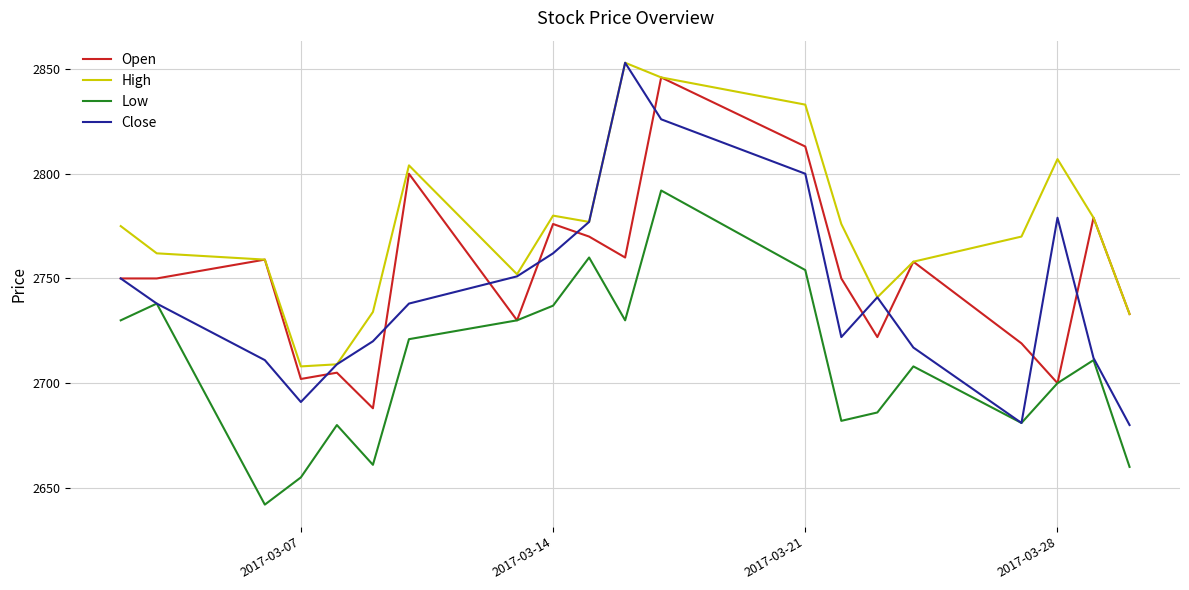

Which series has the largest total across all categories?

High